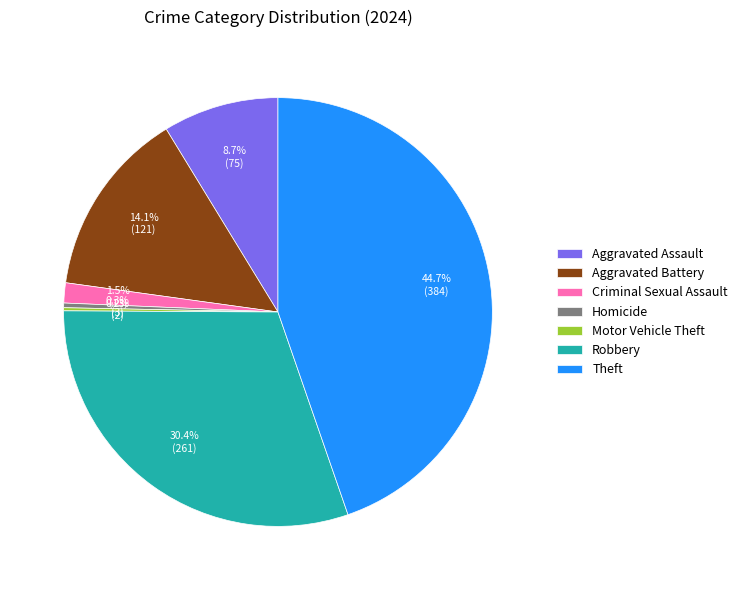

Which has a higher value, Criminal Sexual Assault or Robbery?

Robbery